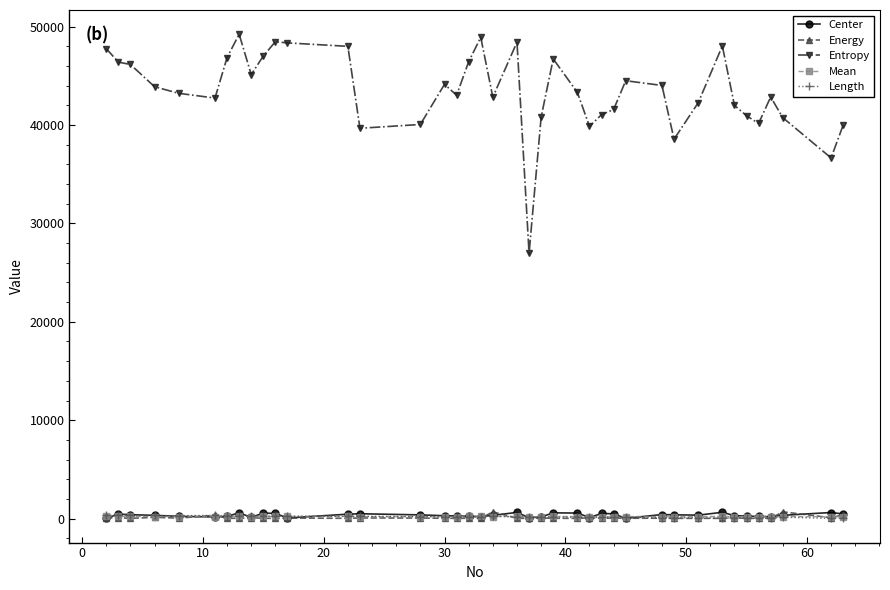

What is the minimum value shown in the chart?

19.1